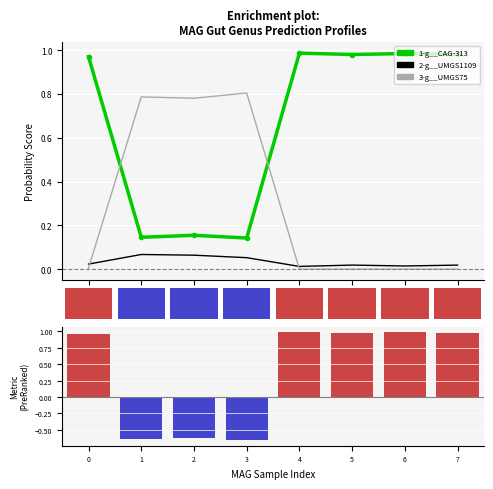

What is the minimum value for 1-g__CAG-313?

0.1